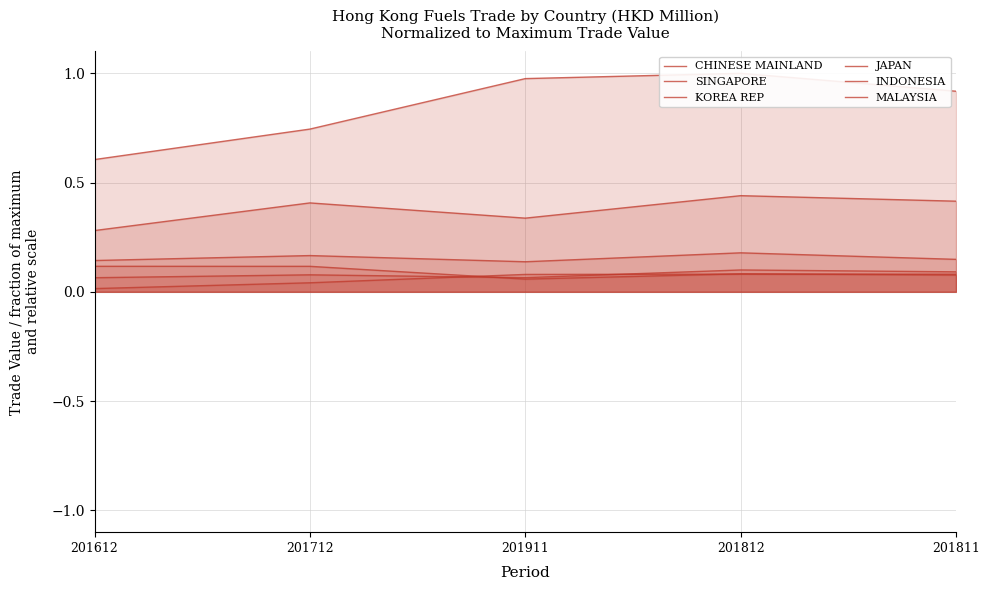

Reading right to left, what are all the values shown in this chart?

CHINESE MAINLAND: 201811=0.9	201812=1.0	201911=1.0	201712=0.7	201612=0.6
SINGAPORE: 201811=0.4	201812=0.4	201911=0.3	201712=0.4	201612=0.3
KOREA REP: 201811=0.1	201812=0.2	201911=0.1	201712=0.2	201612=0.1
JAPAN: 201811=0.1	201812=0.1	201911=0.1	201712=0.1	201612=0.1
INDONESIA: 201811=0.1	201812=0.1	201911=0.1	201712=0.1	201612=0.1
MALAYSIA: 201811=0.1	201812=0.1	201911=0.1	201712=0.0	201612=0.0